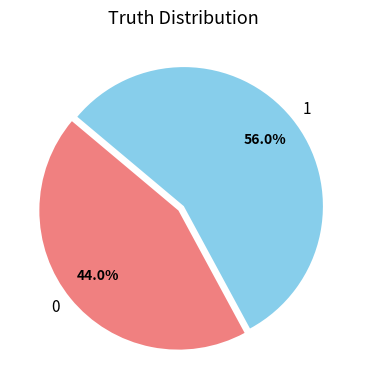

How many segments does this pie chart have?

2